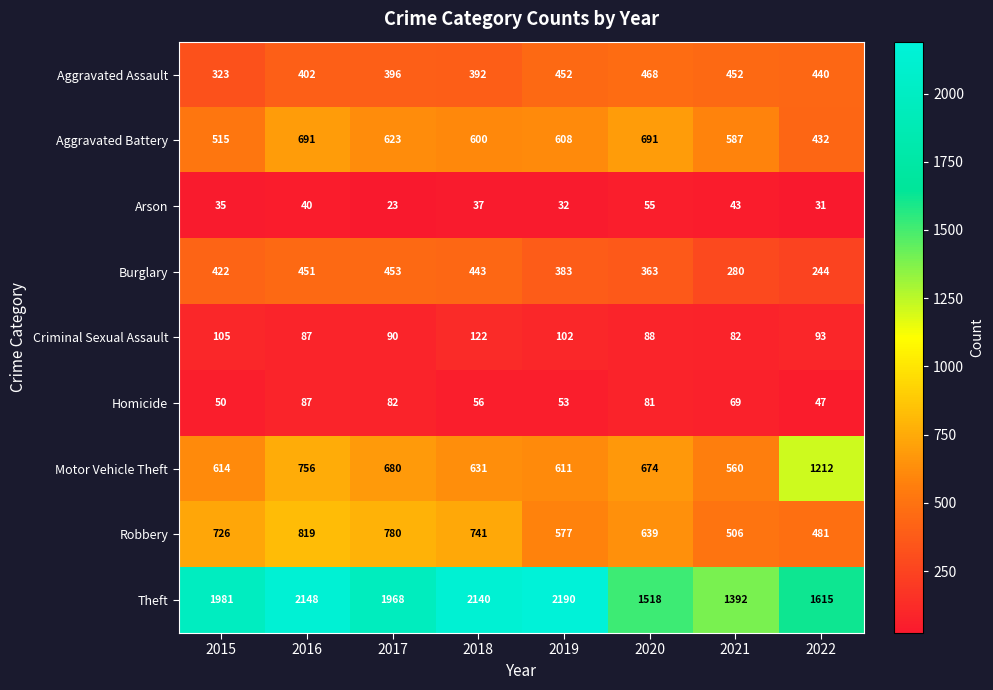

What is the difference between the Burglary values at 2020 and 2019?

20